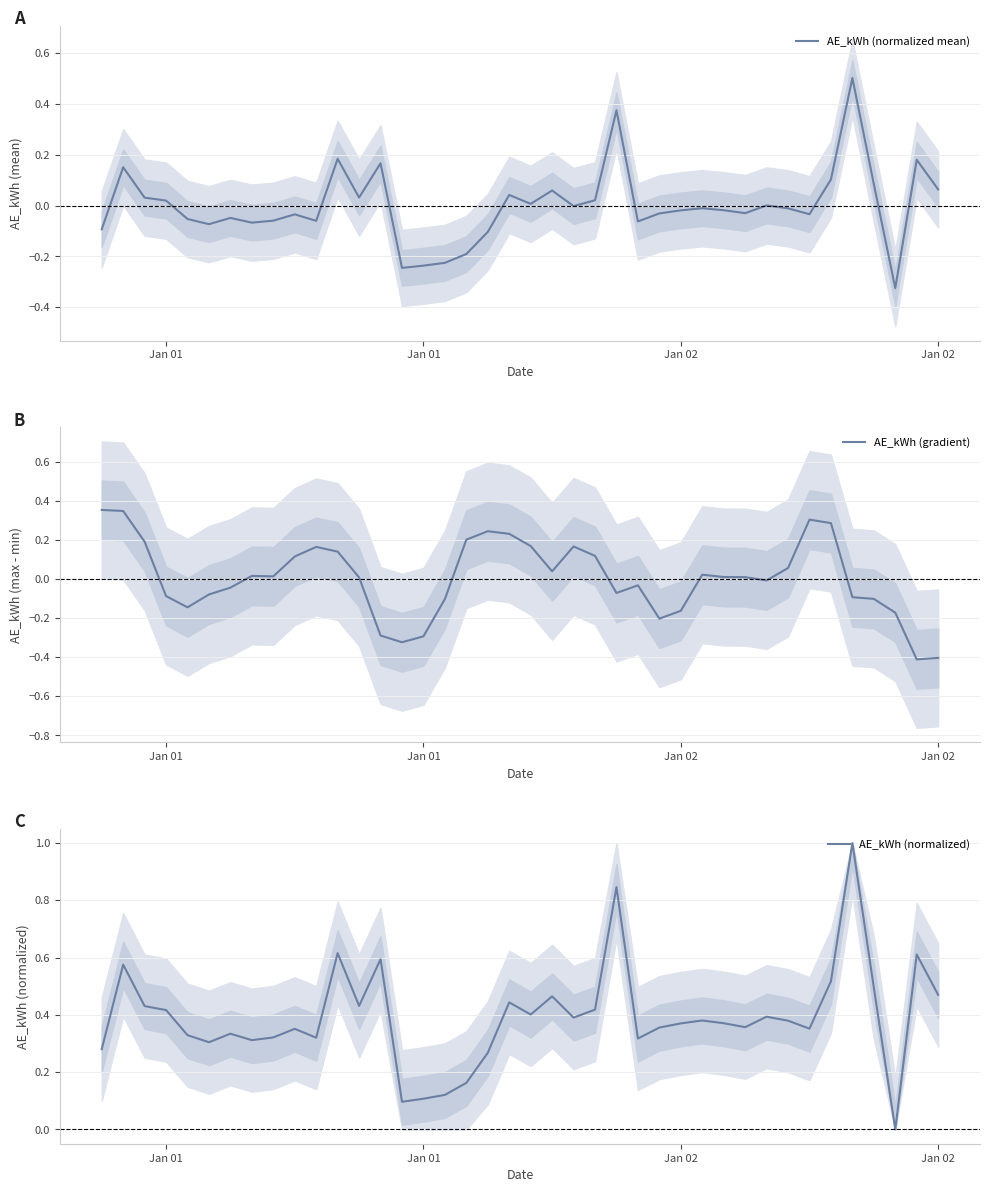

What is the lowest value of the AE_kWh (gradient) series?

-0.4